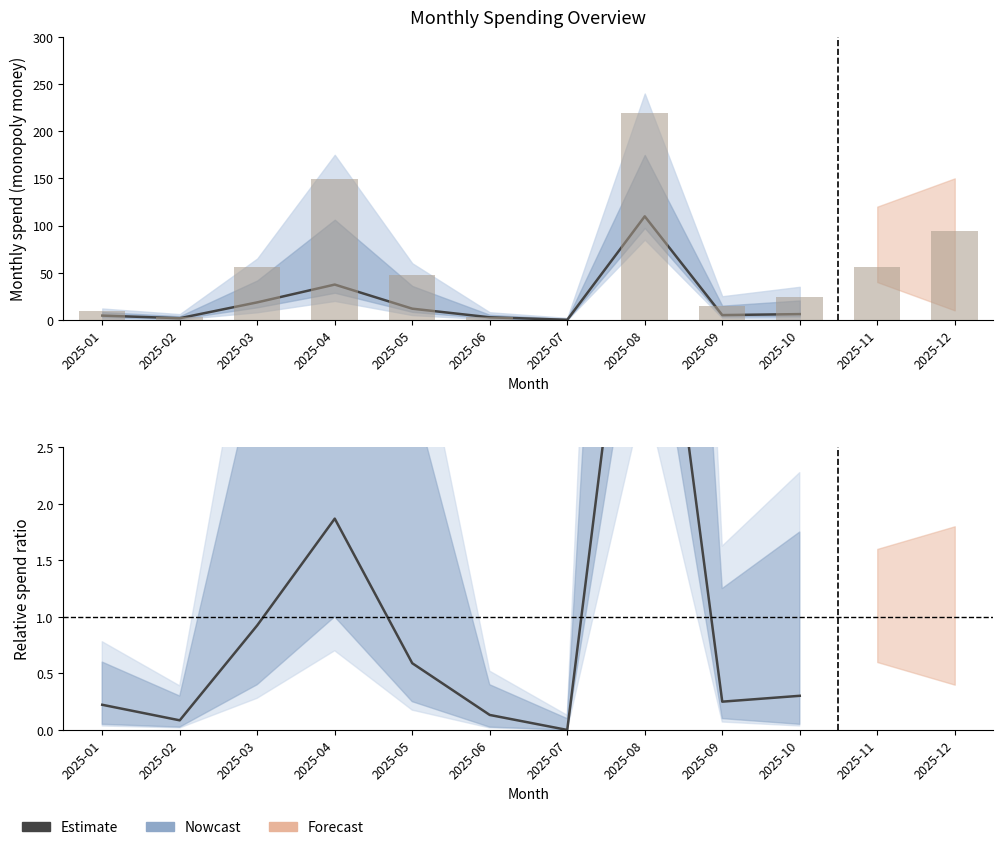

List the labels in order of value, largest first.

2025-08, 2025-04, 2025-03, 2025-05, 2025-10, 2025-09, 2025-01, 2025-06, 2025-02, 2025-07